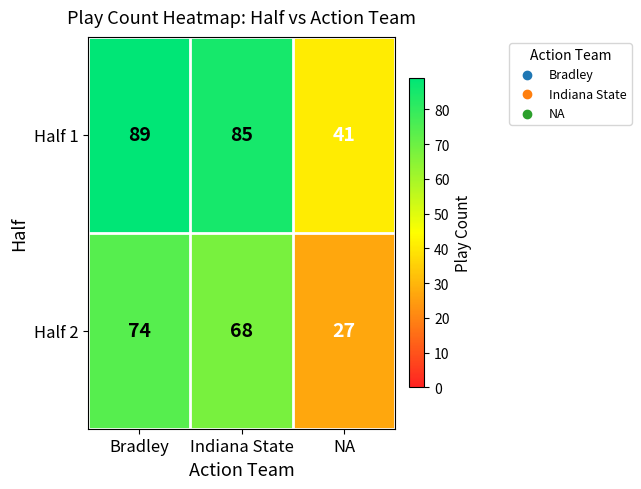

The Half 2 series shows 27 at NA. True or false?

True